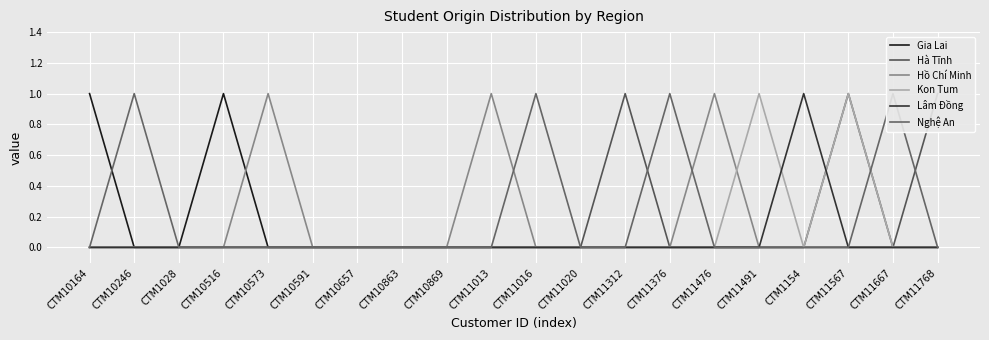

What is the label of the 6th point from the right?

CTM11476